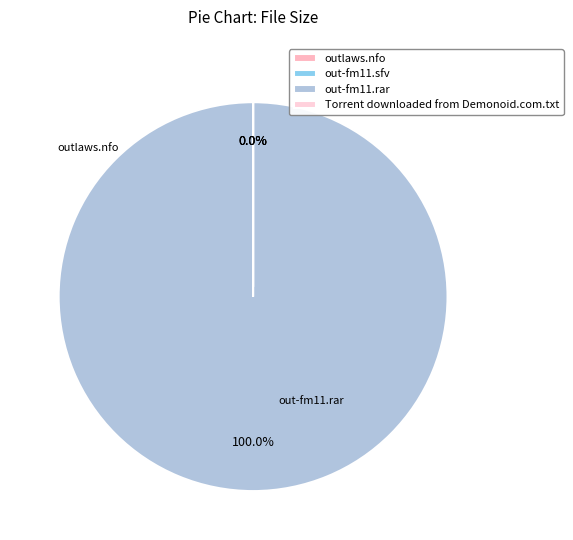

Is out-fm11.sfv the majority of the pie?

No